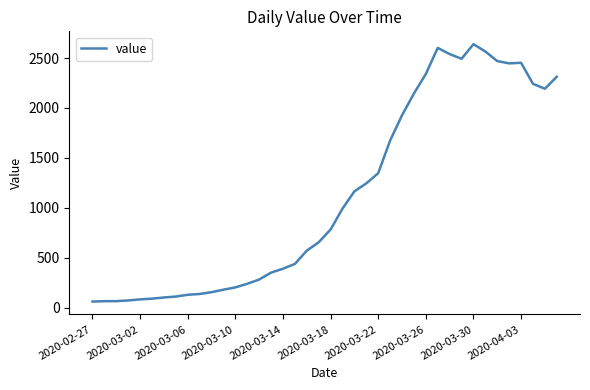

What is the difference between the maximum and minimum values?

2578